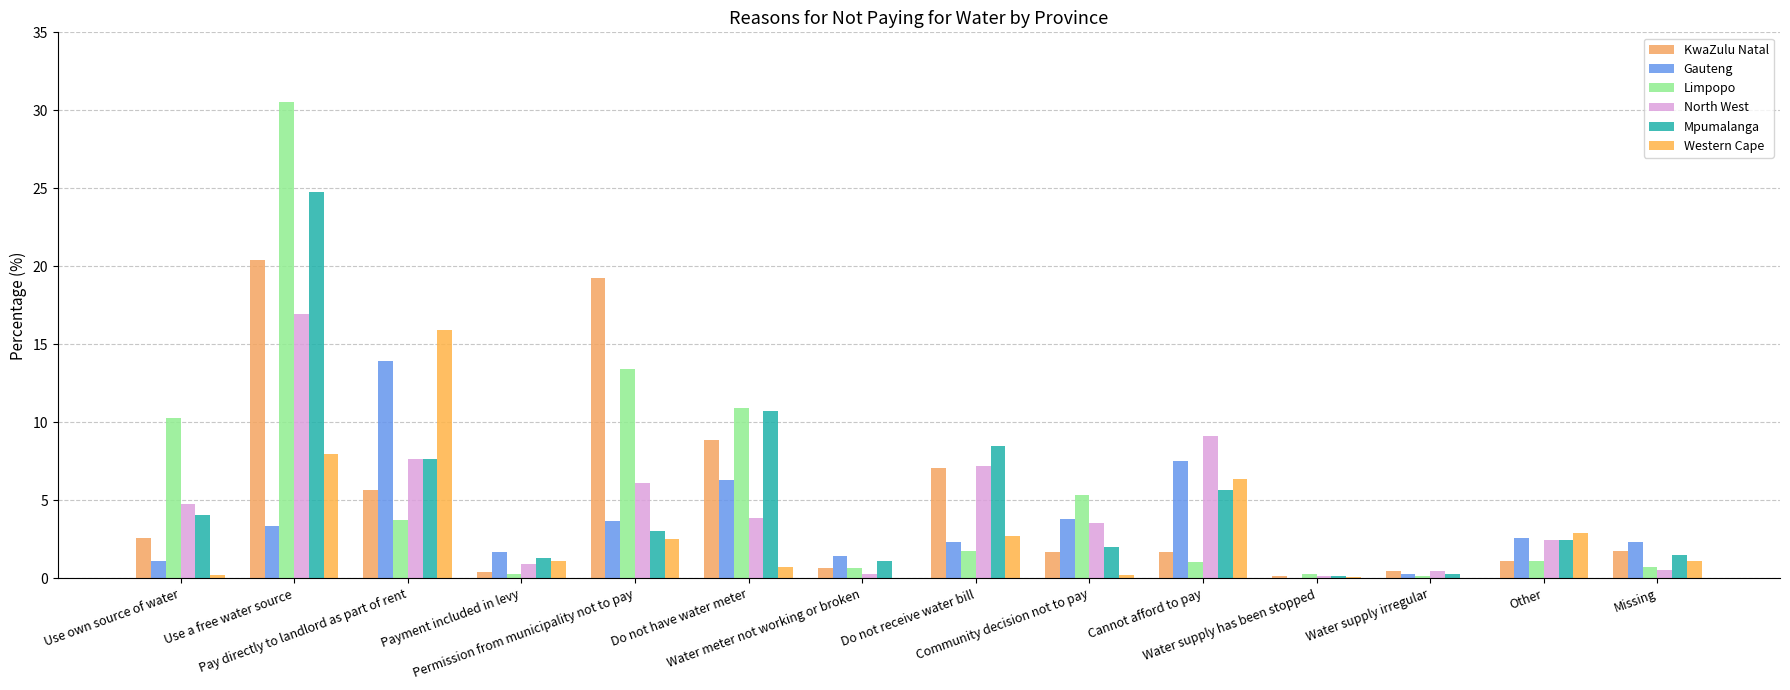

How many groups of bars are there?

14